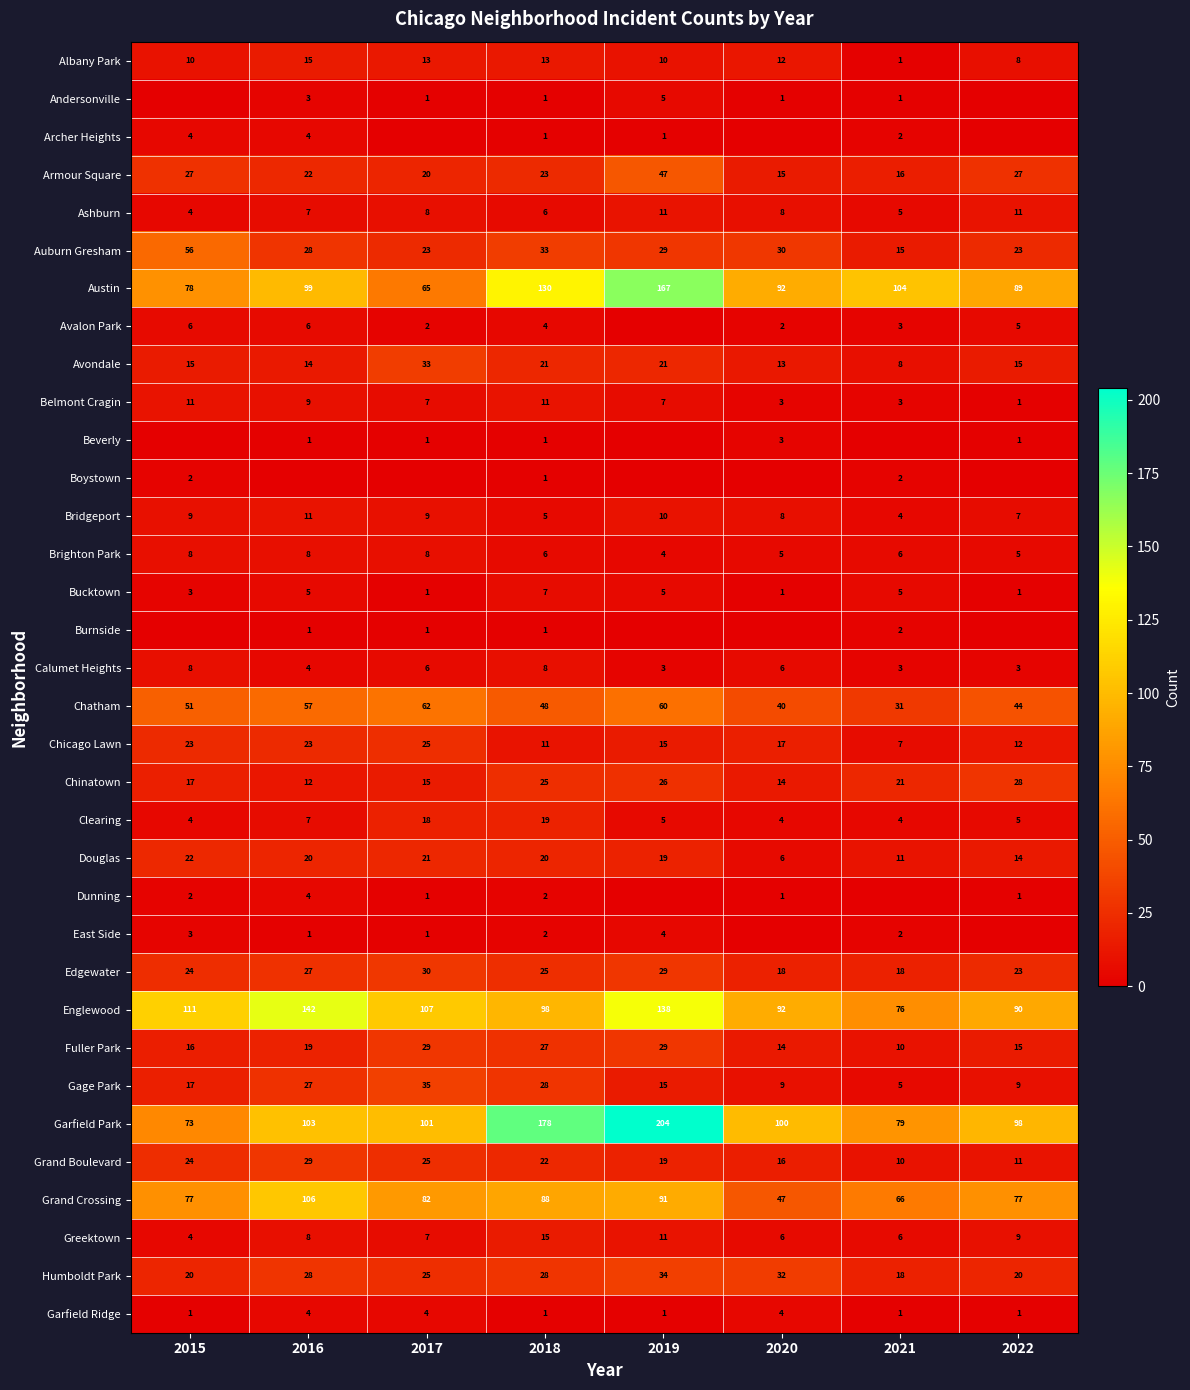

Where is Austin nearest to the value 116?

2021